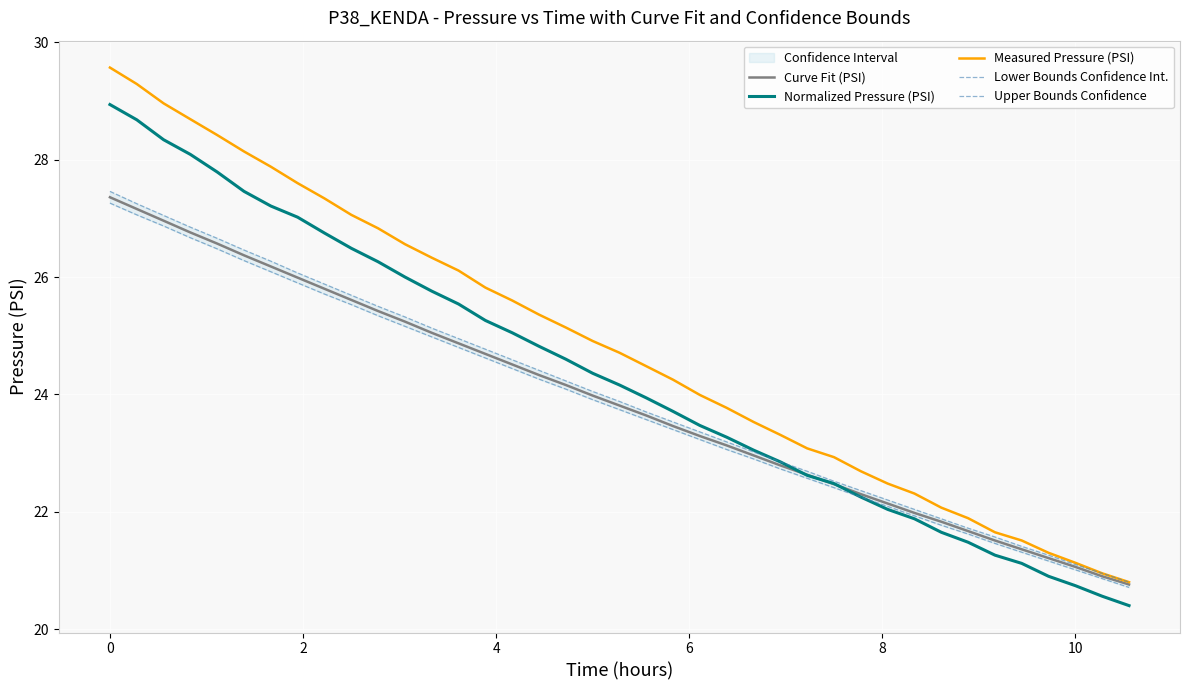

True or false: Lower Bounds Confidence Int. has more than 1 points higher than both neighbors.

False